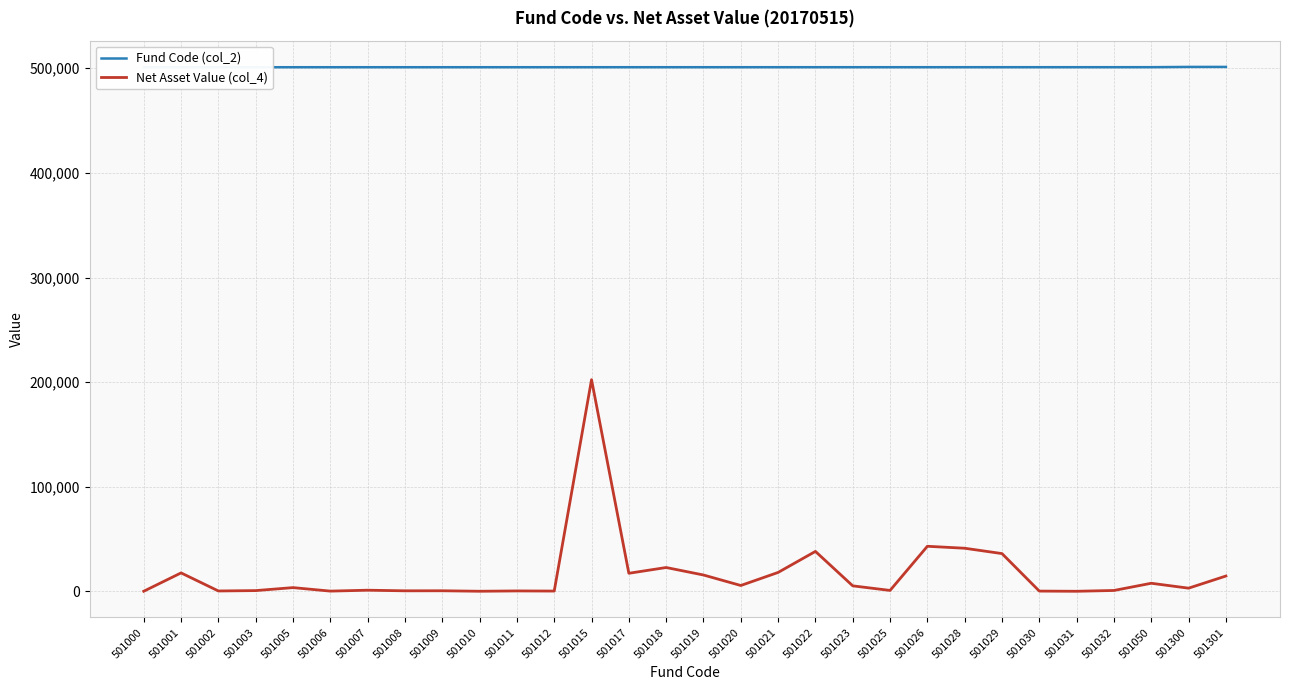

True or false: Fund Code (col_2) and Net Asset Value (col_4) intersect in this chart.

False